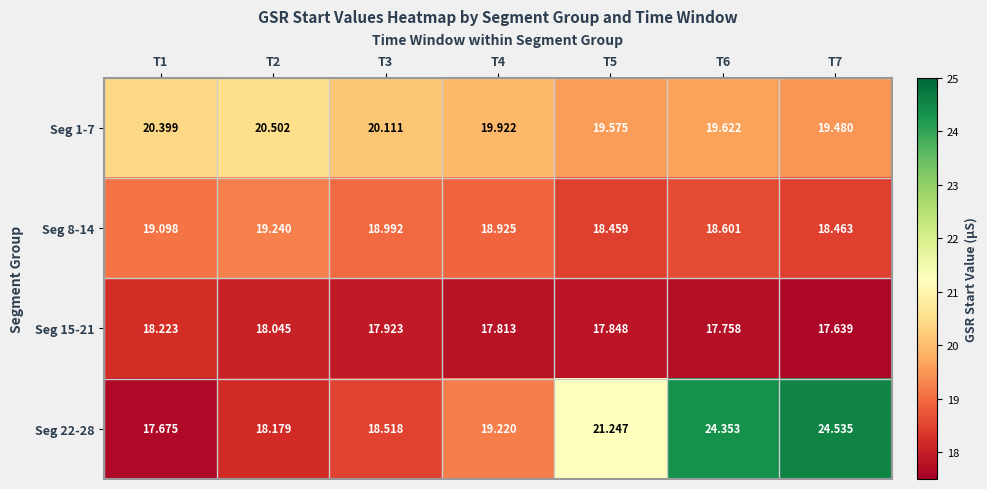

How many series are shown in this chart?

4